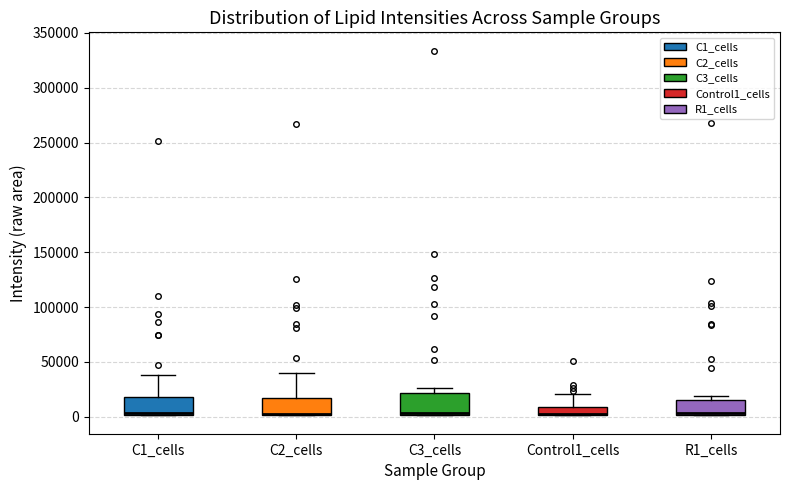

Where is the lower edge of the box for C2_cells on the y-axis? The values are not printed on the chart, so give them approximately, as read against the axis.

0